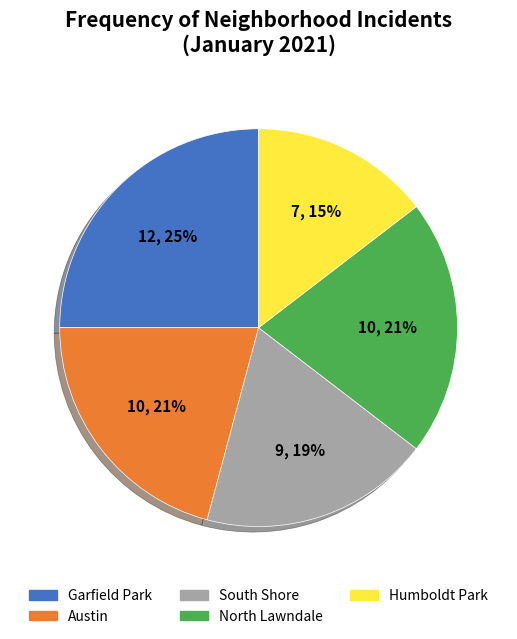

Does any single category account for the majority?

No